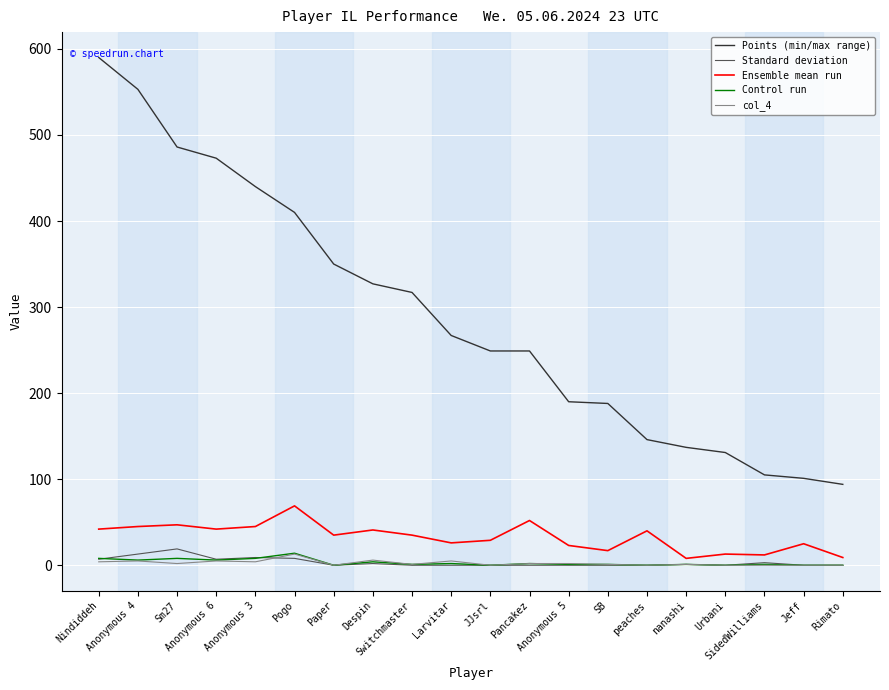

What is the sum of the Ensemble mean run values at Switchmaster and Rimato?

44